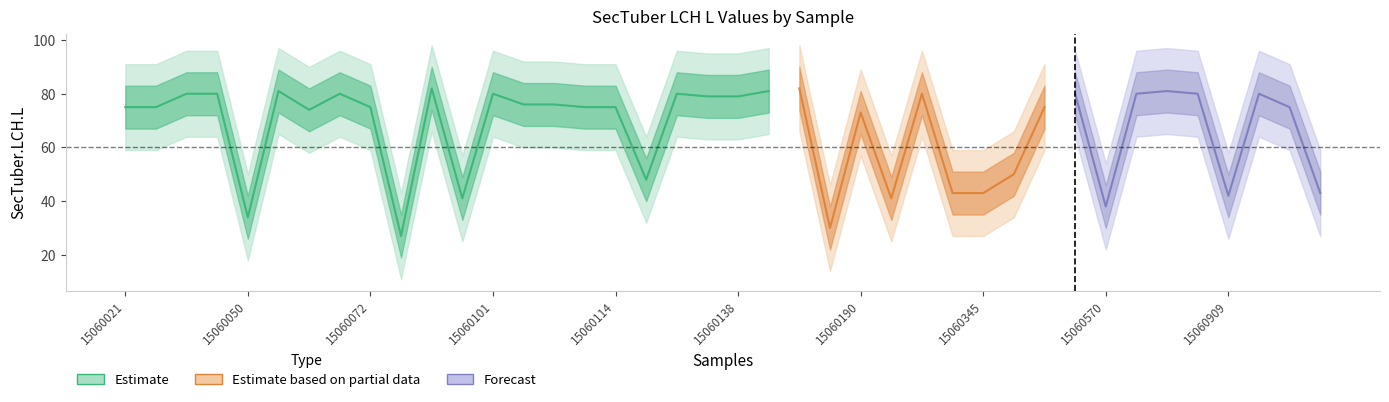

Rank the categories by value from lowest to highest.

15060082, 15060050, 15060097, 15060120, 15060063, 15060021, 15060027, 15060072, 15060112, 15060114, 15060102, 15060110, 15060122, 15060039, 15060042, 15060070, 15060101, 15060121, 15060056, 15060085